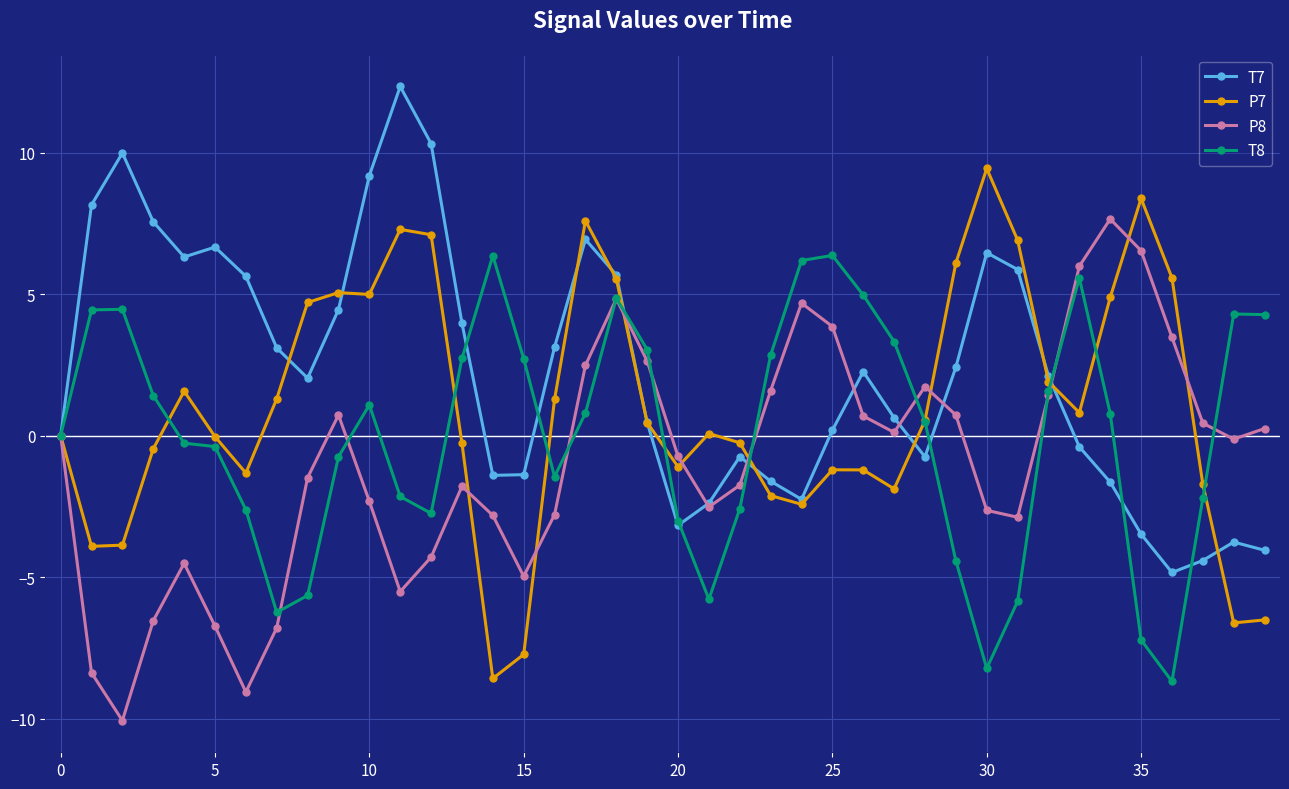

What is the value of the P7 point at the 13th from the left?

7.1